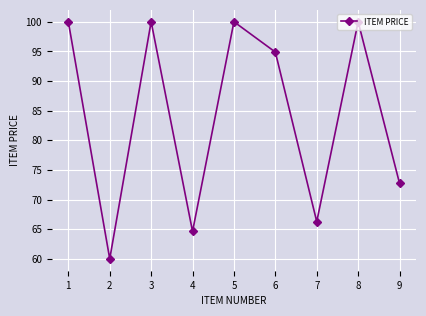

What is the greatest value displayed?

100.0